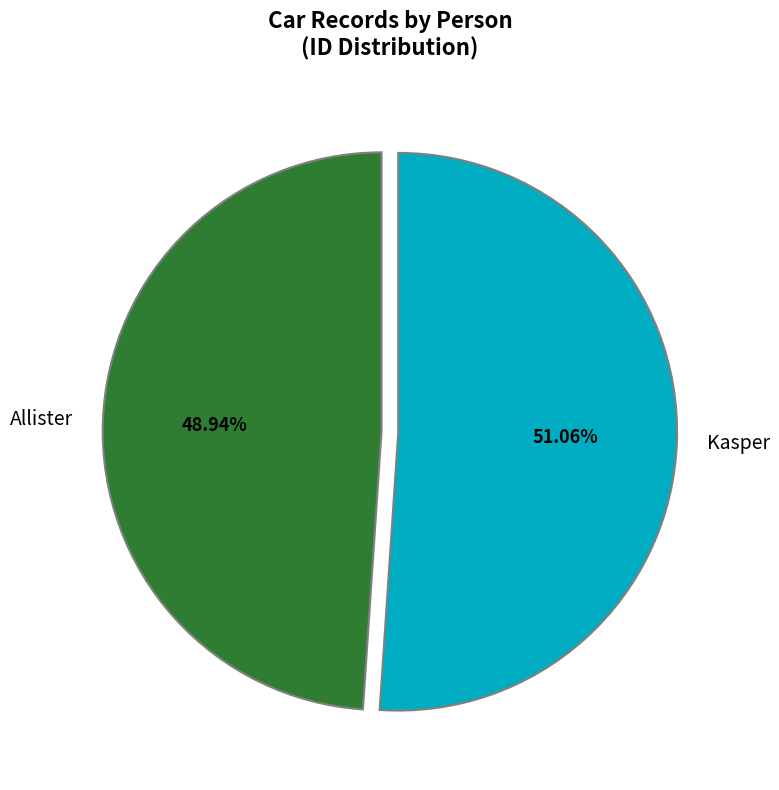

Which slice is the smallest?

Allister